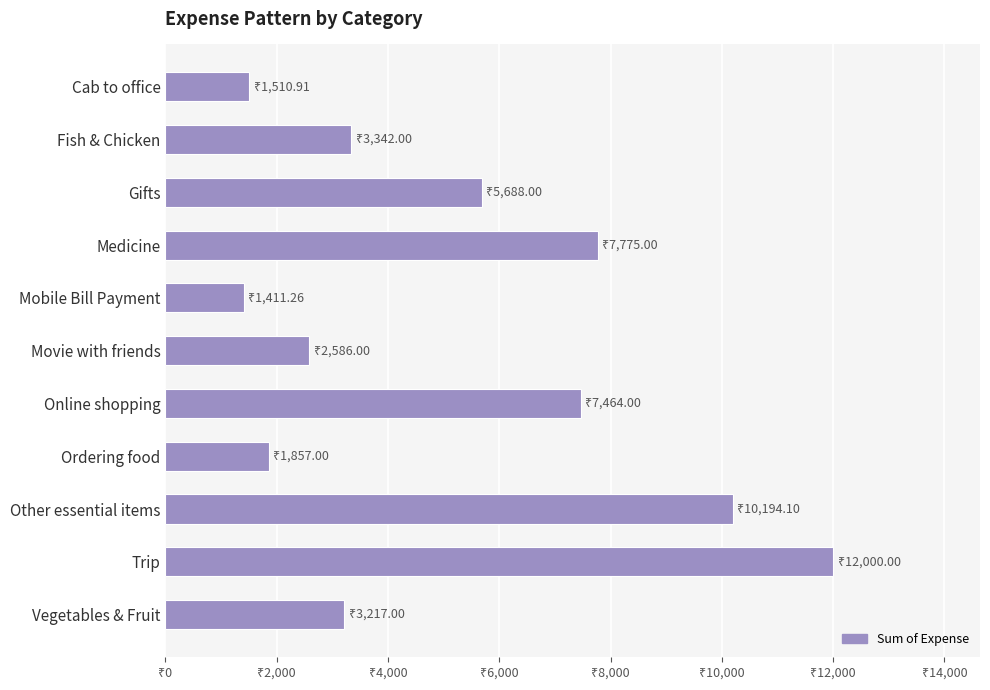

Does the chart contain any negative values?

No